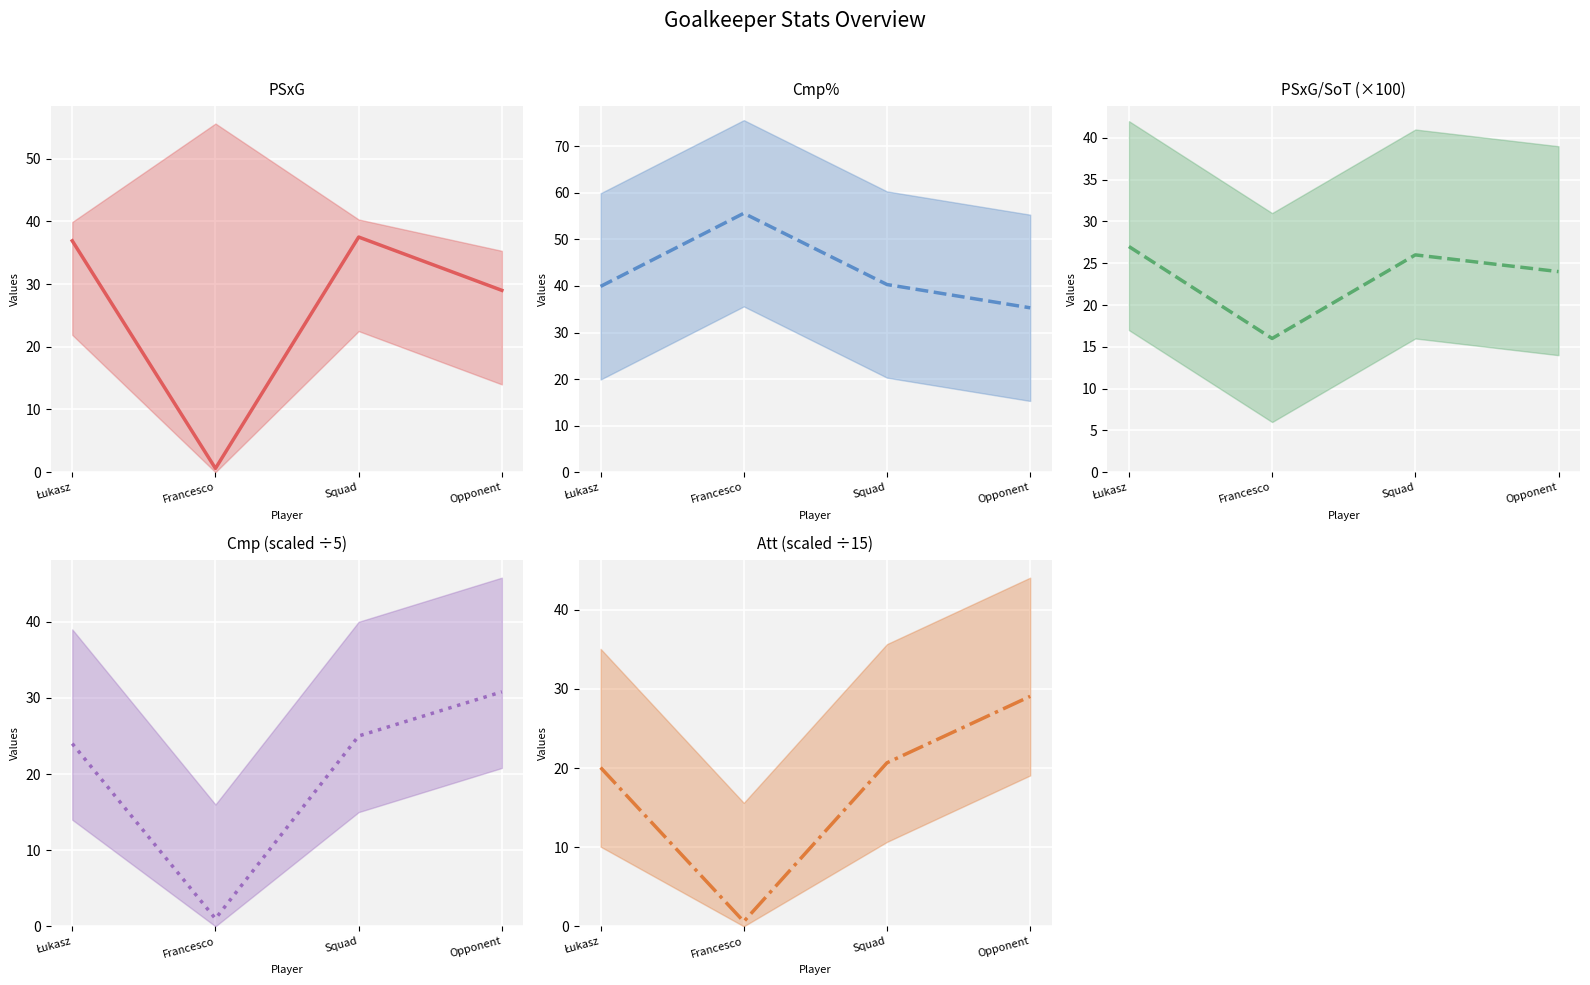

Does the chart display data point markers on the line(s)?

No